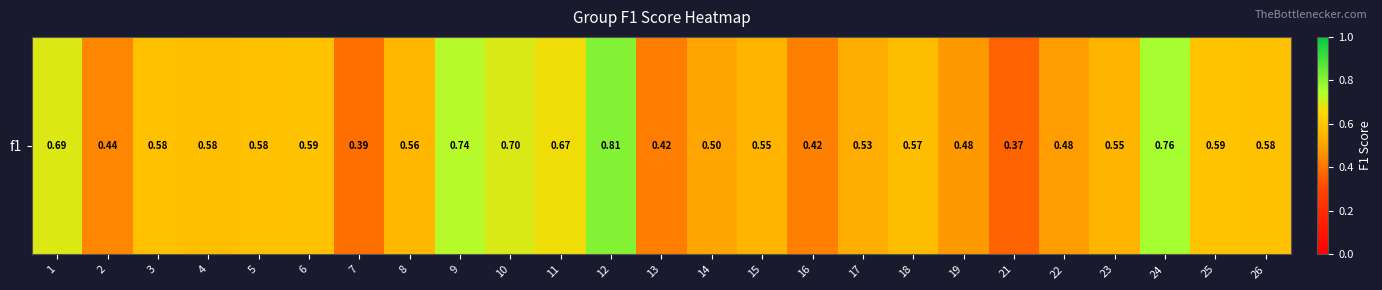

At which category does the chart reach its peak across all series?

12